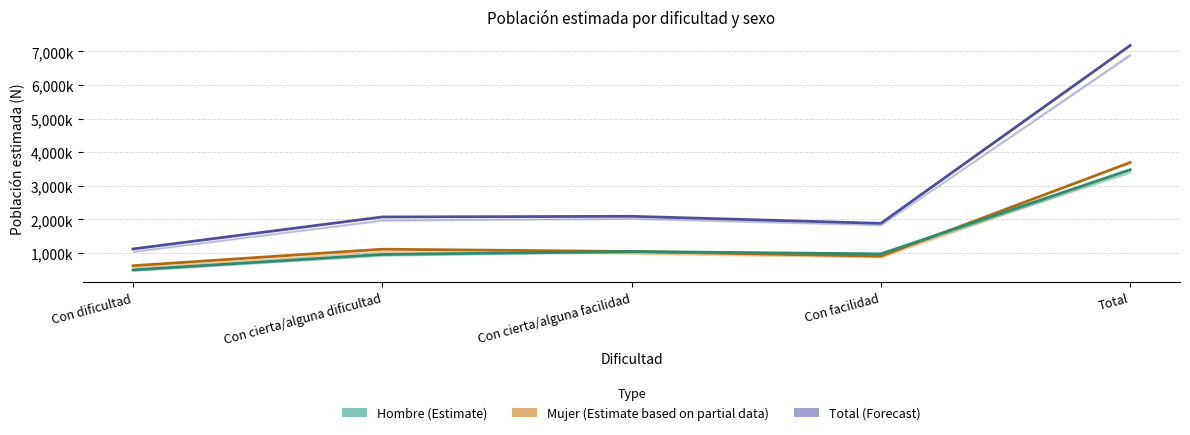

At which category does the chart reach its minimum across all series?

Con dificultad